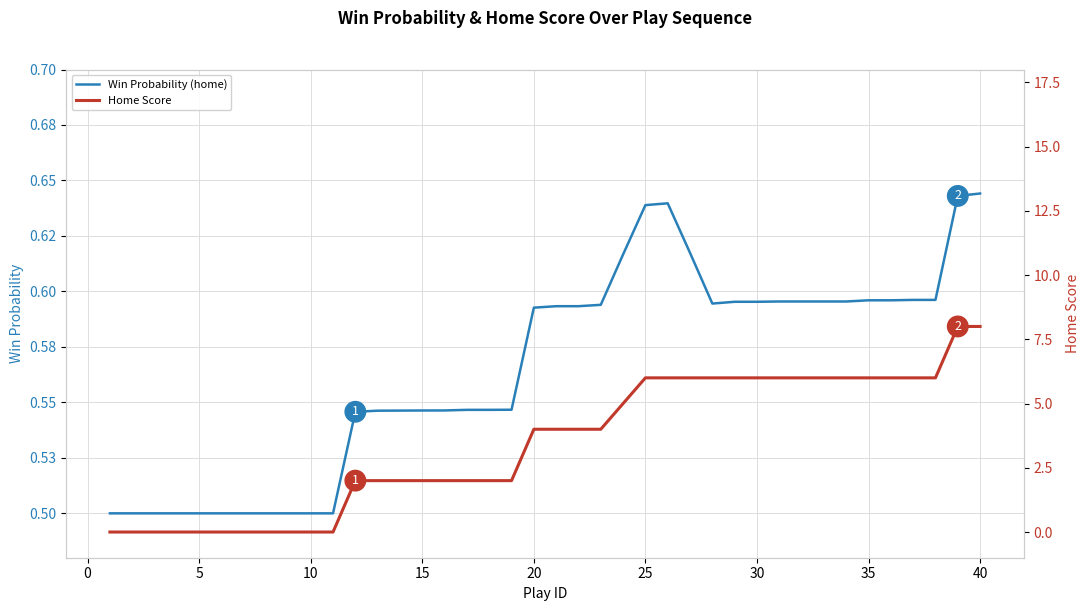

Is the value of Home Score at 34 greater than the value of Win Probability (home) at 33?

Yes